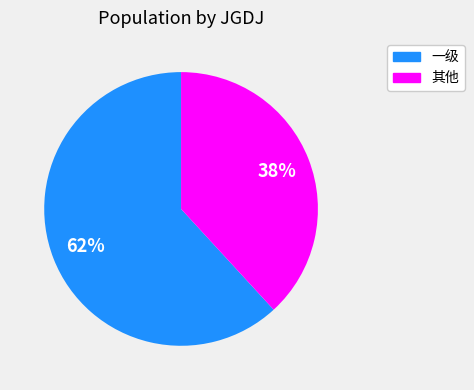

Does any single category account for the majority?

Yes